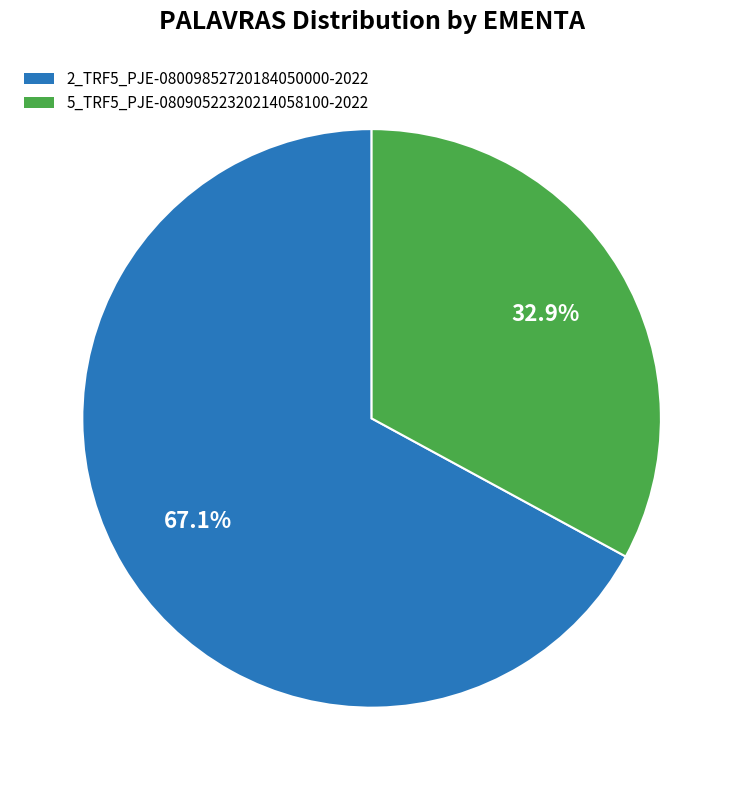

What is the largest slice in the pie chart?

2_TRF5_PJE-08009852720184050000-2022